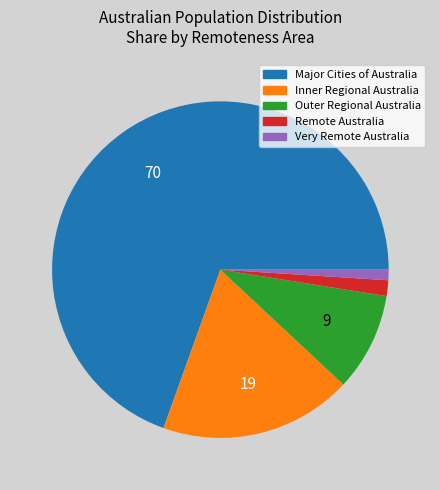

Does any single category account for the majority?

Yes